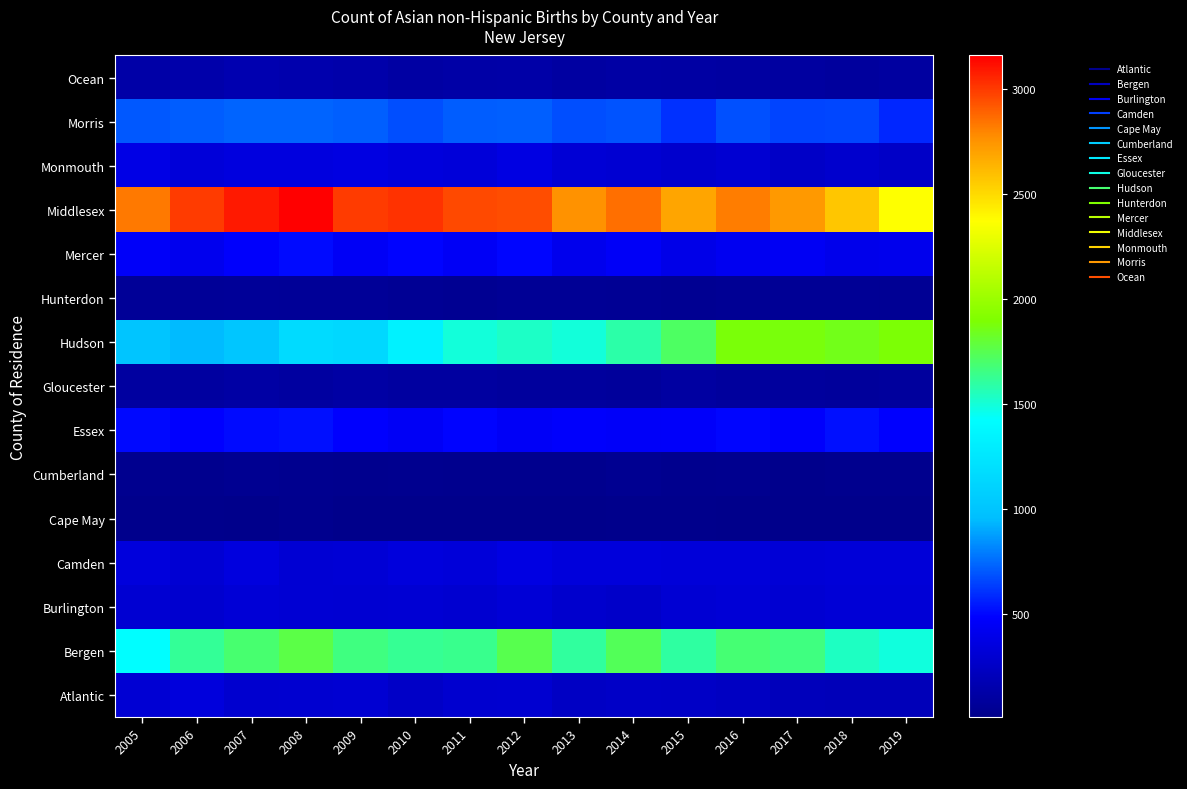

At which category is the sum across all series the highest?

2012